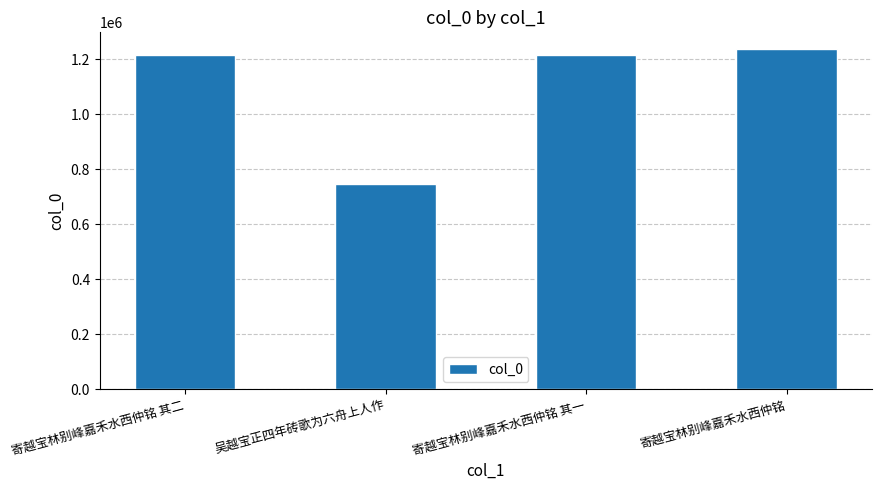

What is the label of the 3rd bar from the right?

吴越宝正四年砖歌为六舟上人作